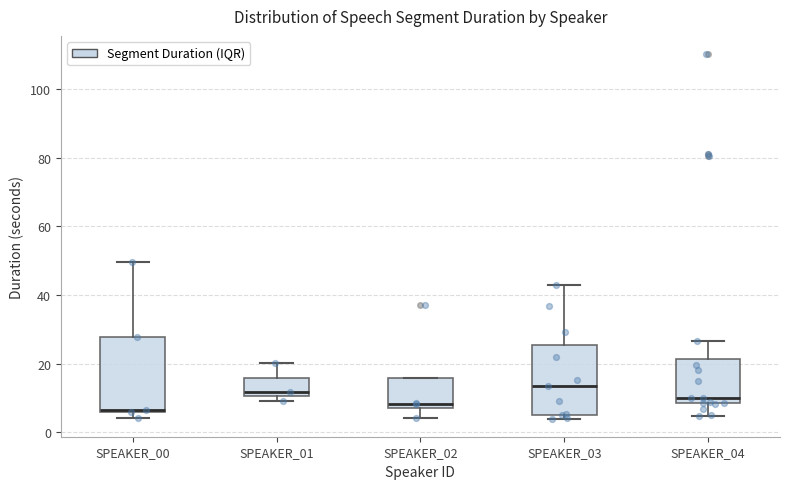

Reading left to right, read every box against the y-axis: the position of its median line, the range the box covers, and the ends of its whiskers. The values are not printed on the chart, so give them approximately, as read against the axis.

SPEAKER_00: median 6, box 6 to 28, whiskers 4 to 50
SPEAKER_01: median 12, box 10 to 16, whiskers 10 (just below the box's lower edge) to 20
SPEAKER_02: median 8 (just above the box's lower edge), box 8 to 16, whiskers 4 to 16
SPEAKER_03: median 14, box 6 to 26, whiskers 4 to 42
SPEAKER_04: median 10, box 8 to 22, whiskers 4 to 26